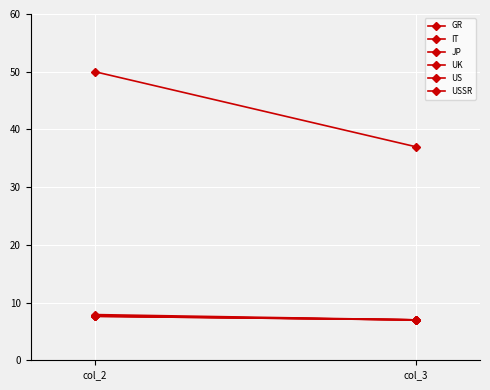

Where is IT nearest to the value 7?

col_3